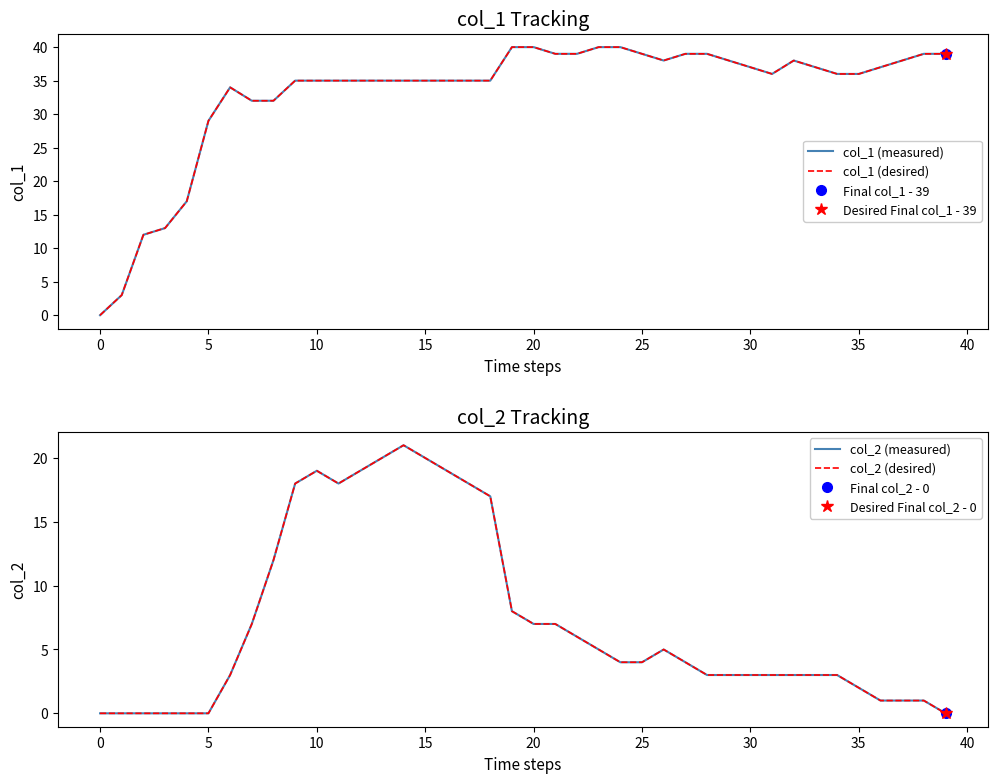

True or false: col_2 (desired) and col_1 (measured) cross at least once.

False